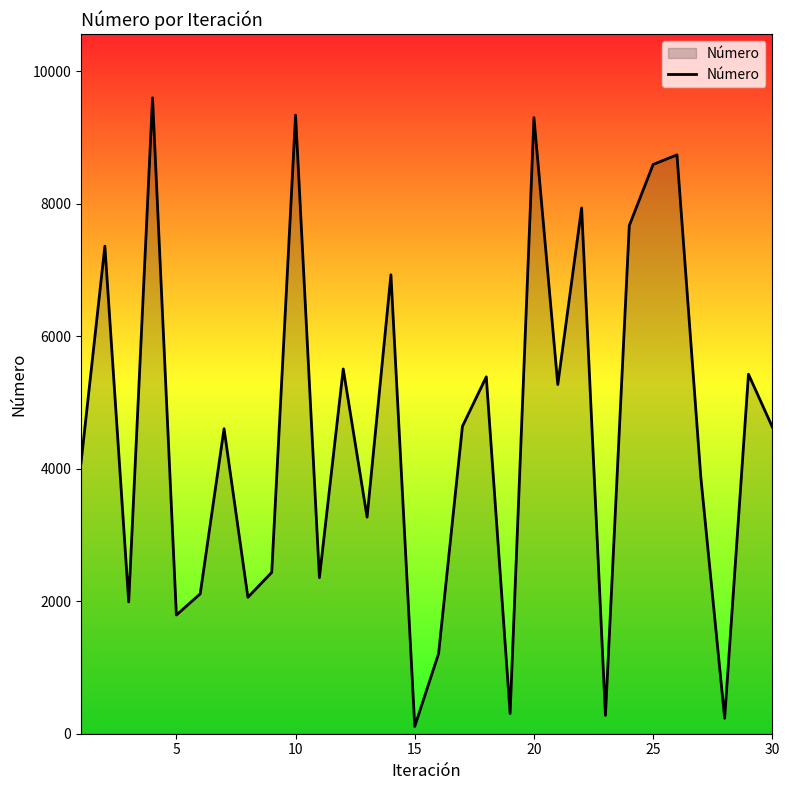

What is the difference between the maximum and minimum values?

9491